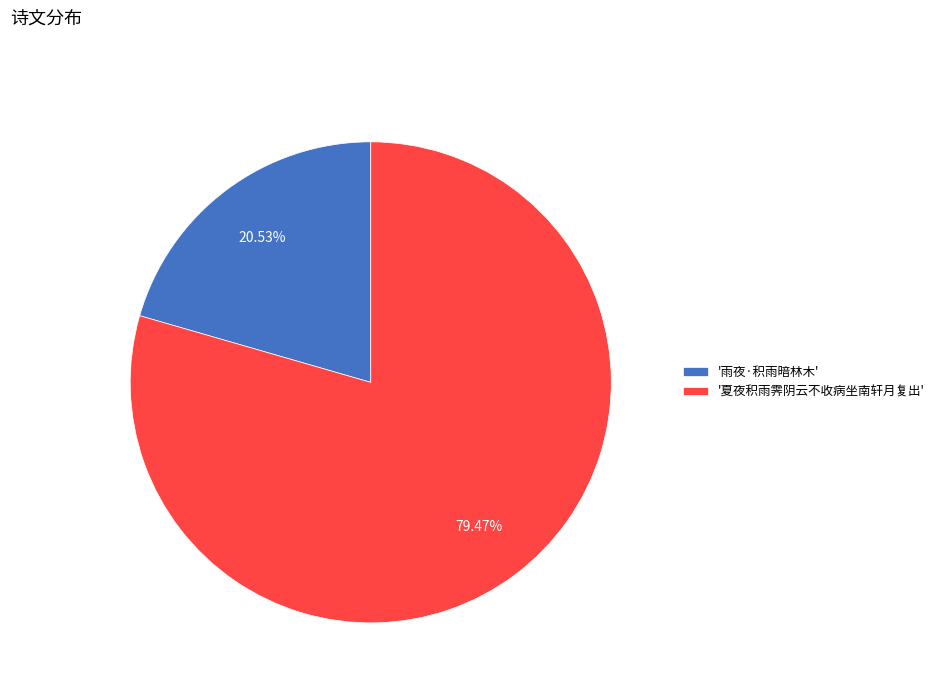

Do '雨夜·积雨暗林木' and '夏夜积雨霁阴云不收病坐南轩月复出' together represent more than half of the pie?

Yes